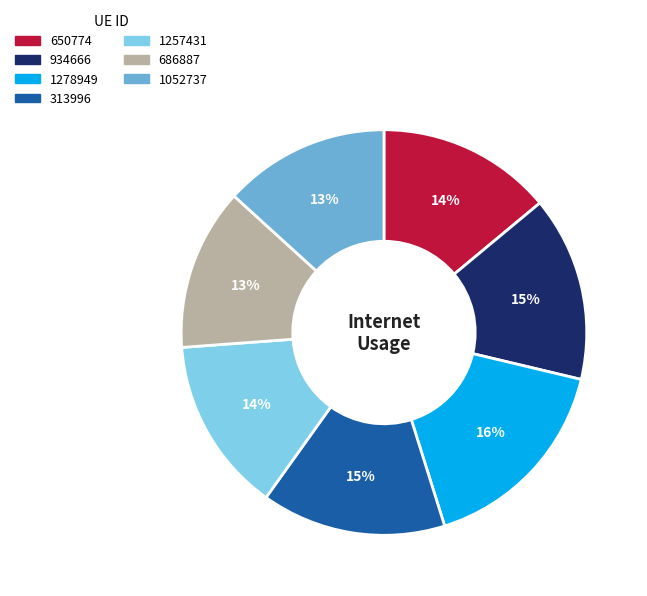

What percentage is the 1278949 slice, to the nearest percent?

16%